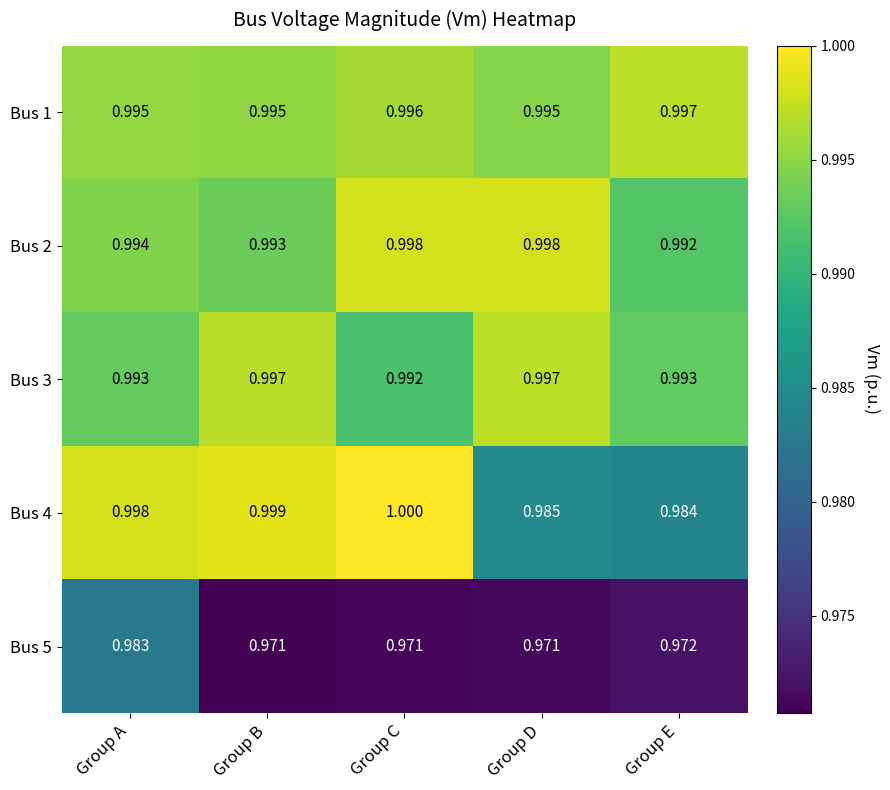

At Group C, list the series in order from largest to smallest.

Bus 4, Bus 2, Bus 1, Bus 3, Bus 5